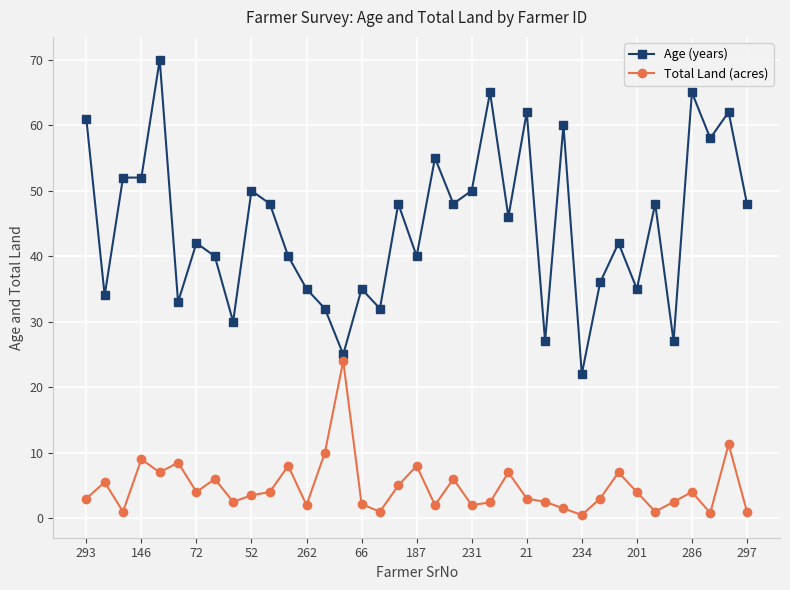

Rank the series by their maximum value, from highest to lowest.

Age (years), Total Land (acres)